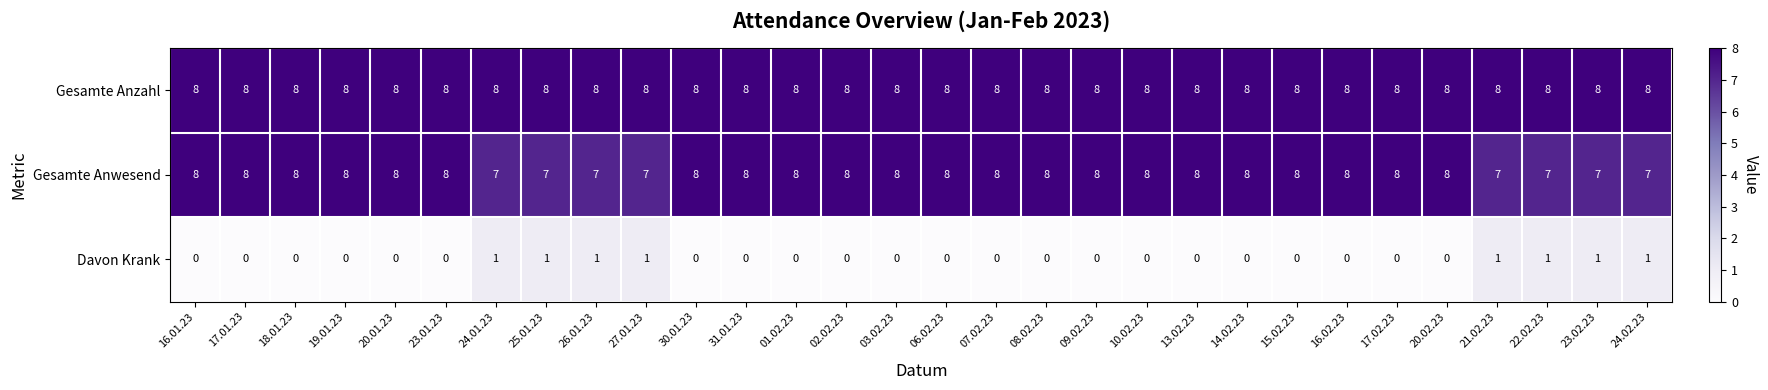

What is the maximum value shown in the chart?

8